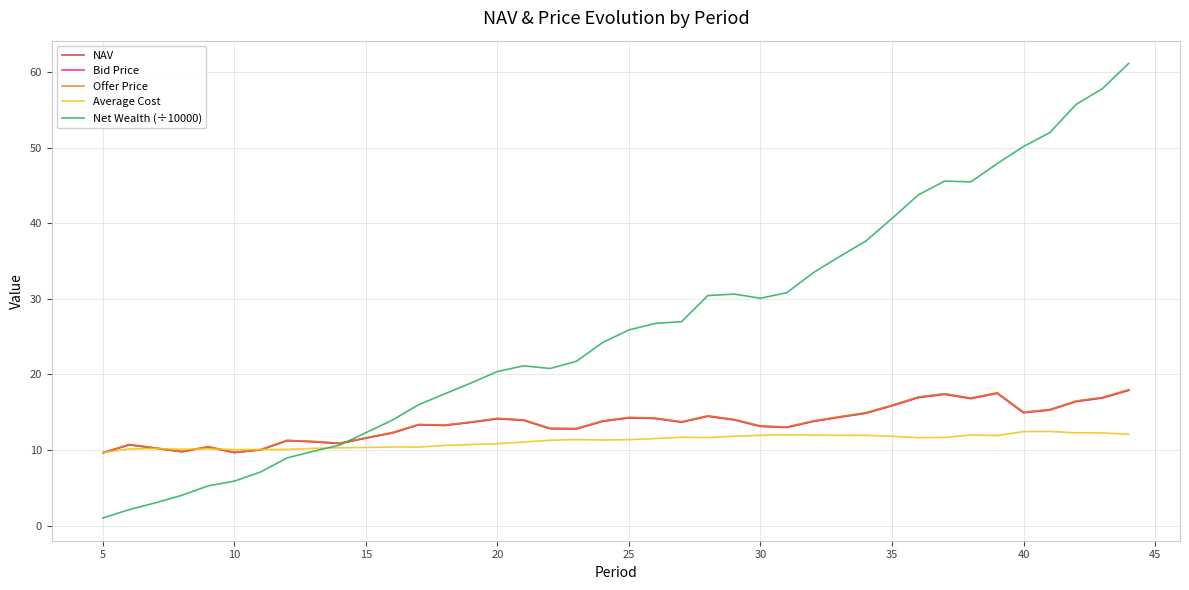

Which series has the largest total across all categories?

Net Wealth (÷10000)